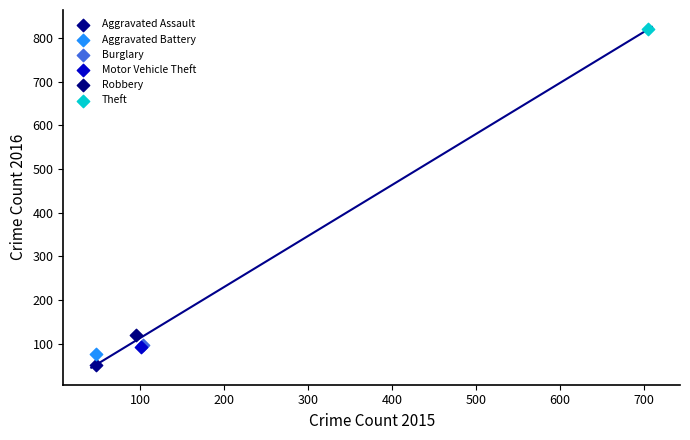

What are all the series names shown in the legend?

Aggravated Assault, Aggravated Battery, Burglary, Motor Vehicle Theft, Robbery, Theft